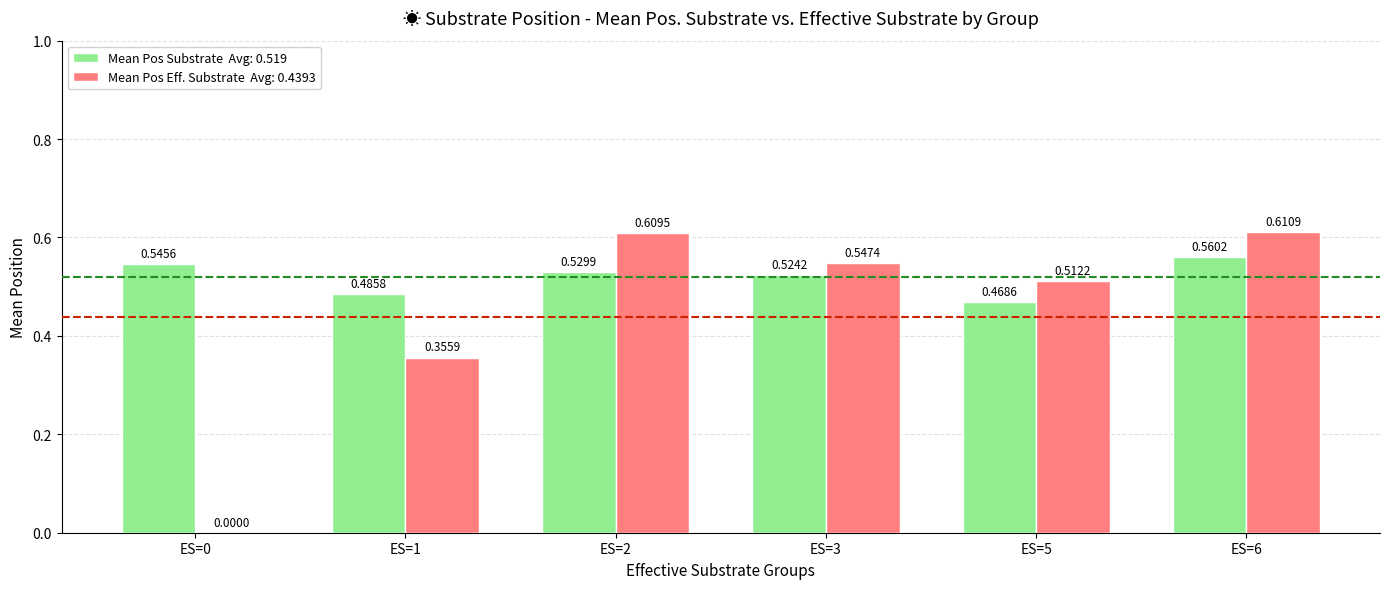

Does the chart contain stacked bars?

No